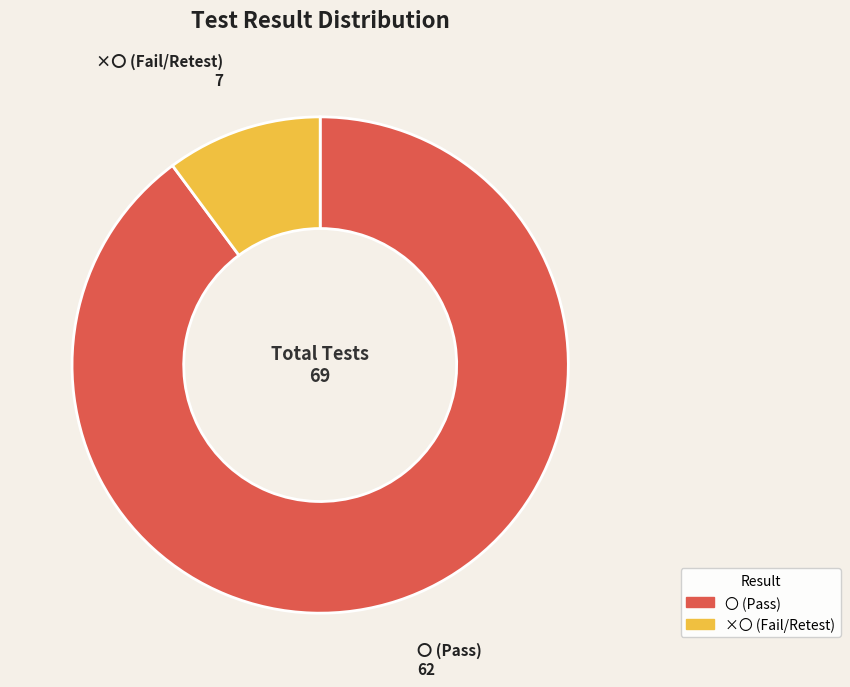

How many slices are in this pie chart?

2